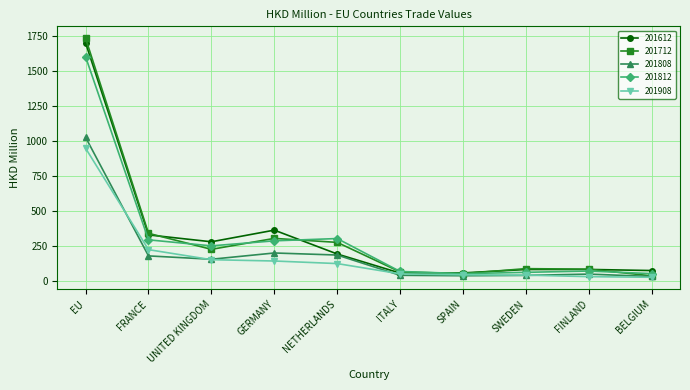

Which series has the largest range (max minus min)?

201712